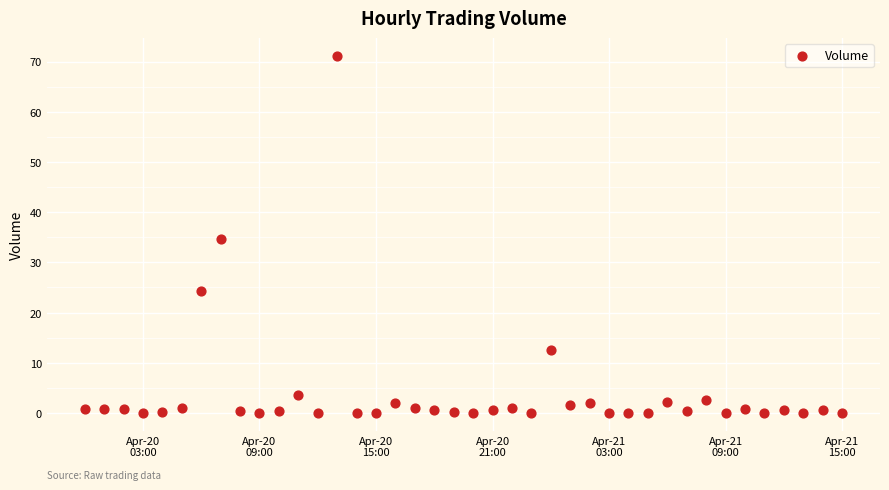

What is the range of X values (max minus min)?

1.6